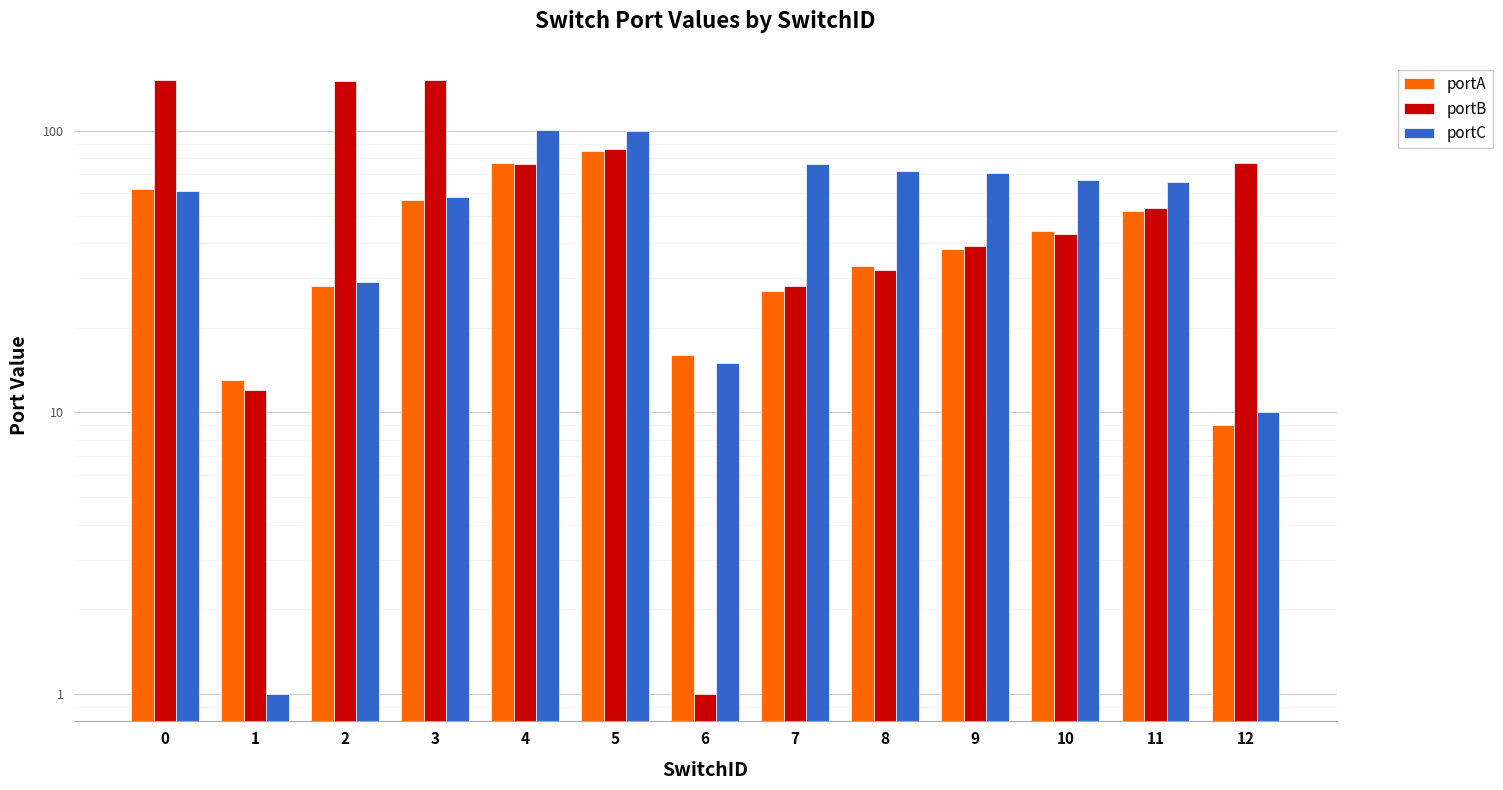

How many values in the portA series are below 38?

6